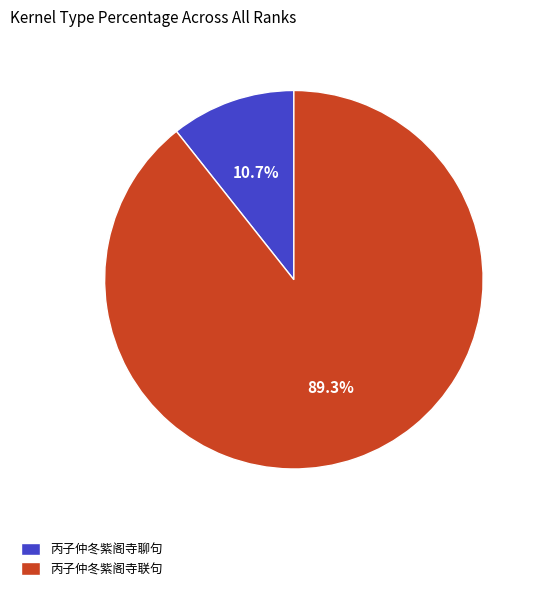

Does any single category account for the majority?

Yes